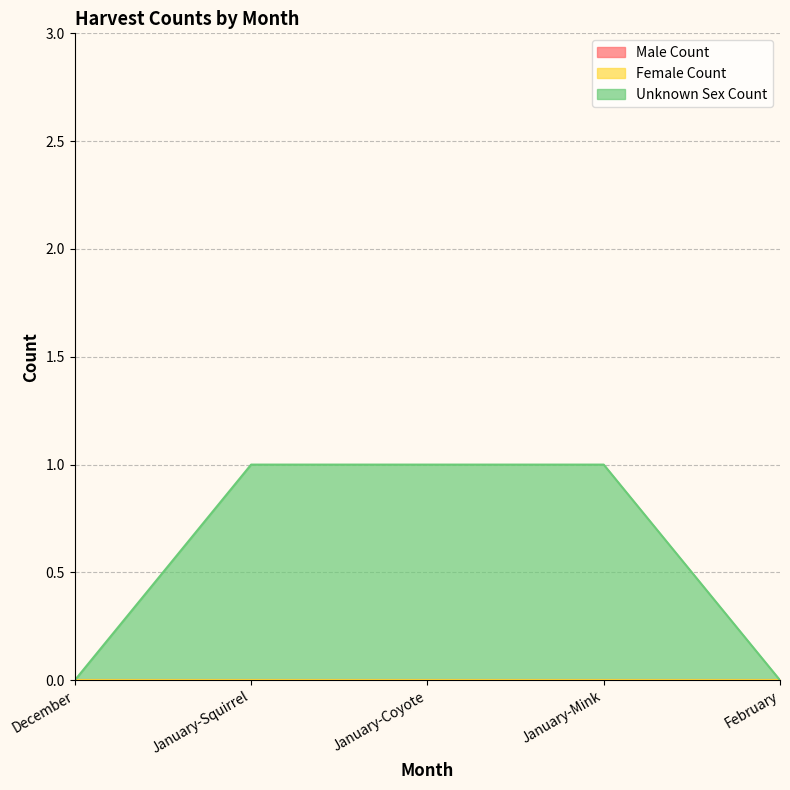

How many values in the Unknown Sex Count series are below 1?

2